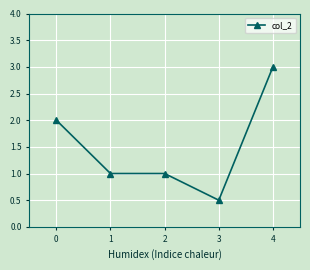

Which label corresponds to the smallest value in the chart?

3